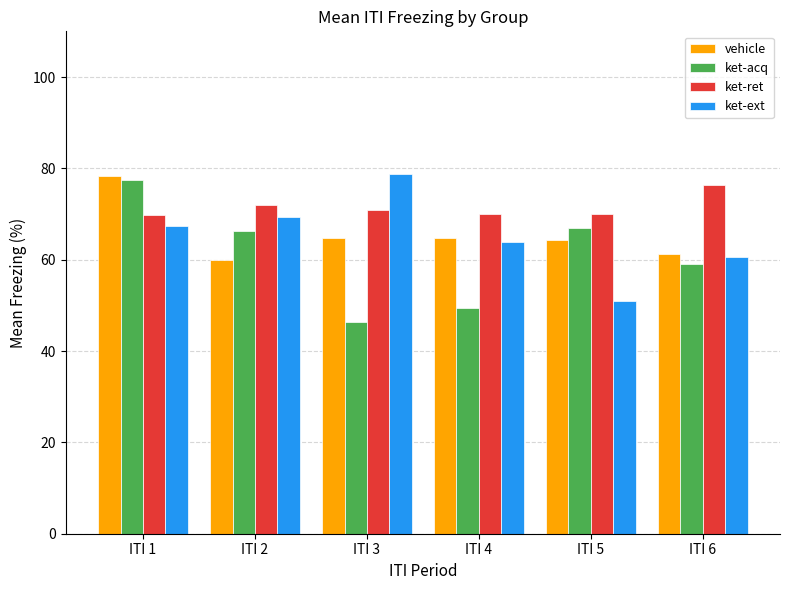

Which category has the highest value in the ket-acq series?

ITI 1